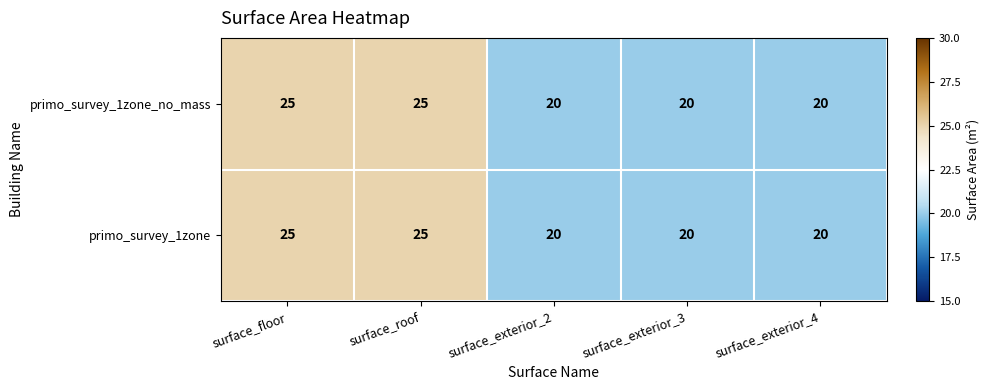

True or false: primo_survey_1zone_no_mass has a value of 20 at surface_exterior_2.

True